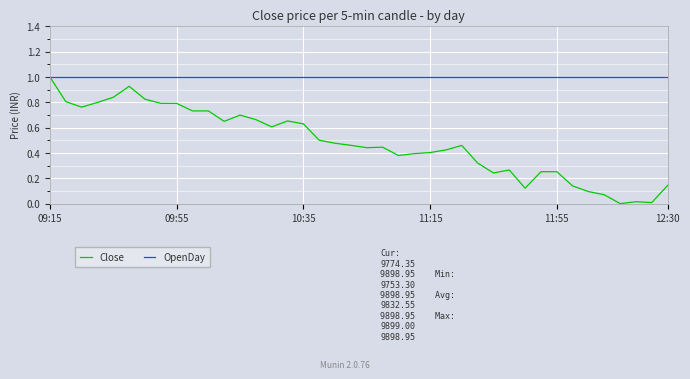

Which series has the widest spread of values?

Close